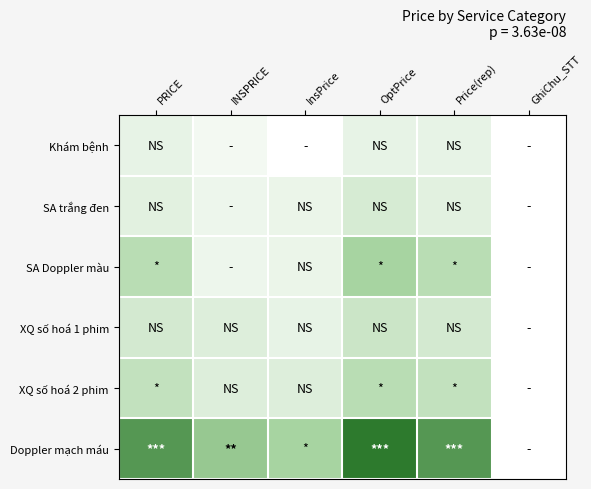

At how many categories does at least one series exceed 73399?

5